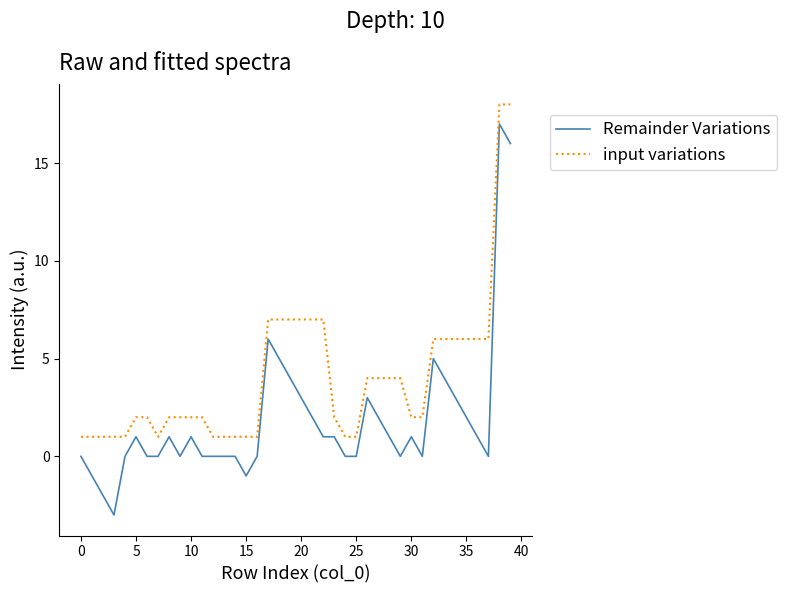

True or false: Remainder Variations and input variations cross at least once.

False